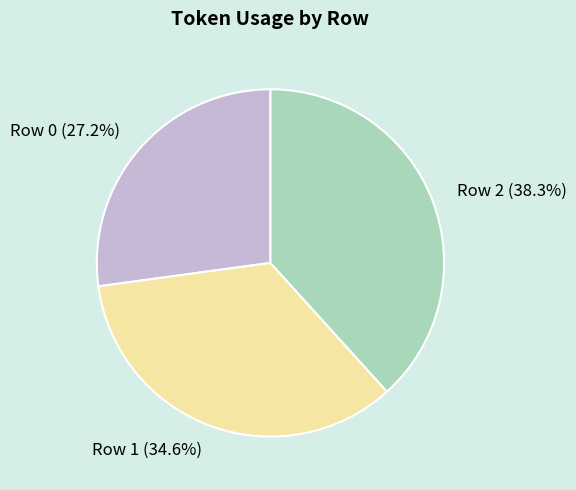

Which slice is the largest?

Row 2